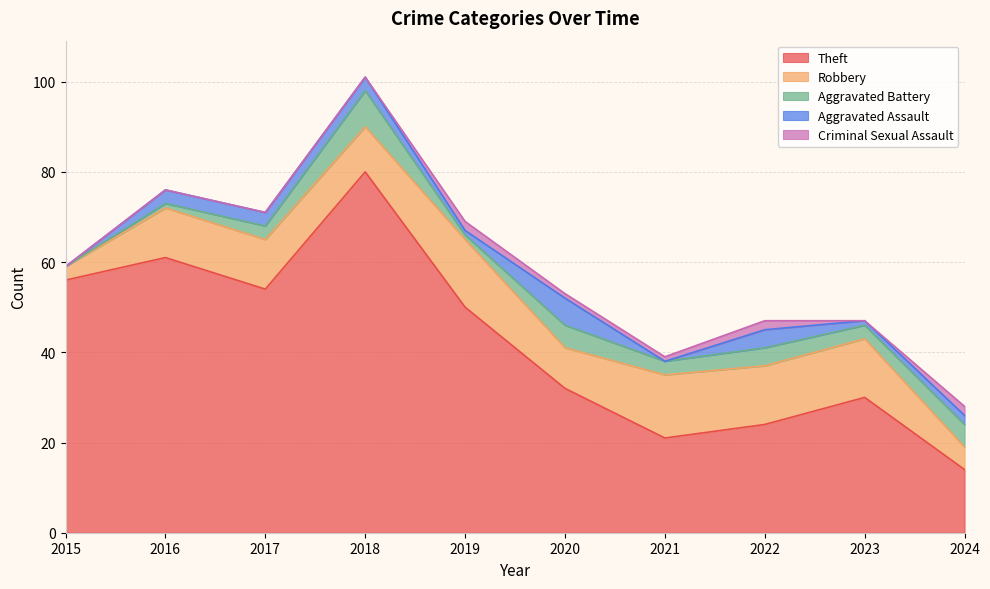

How many values in the Aggravated Battery series are below 3?

3